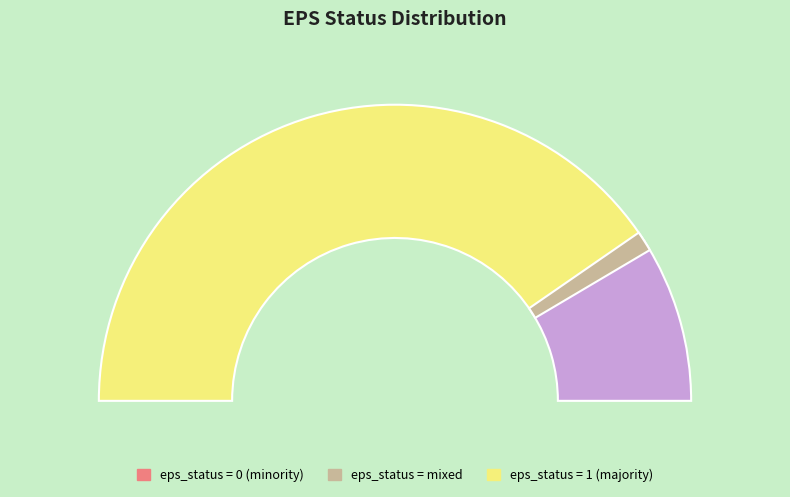

What is the largest slice in the pie chart?

1